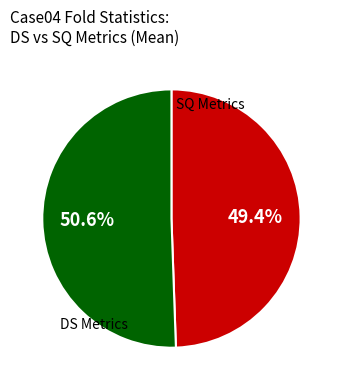

Is there any slice that represents more than half of the pie?

Yes